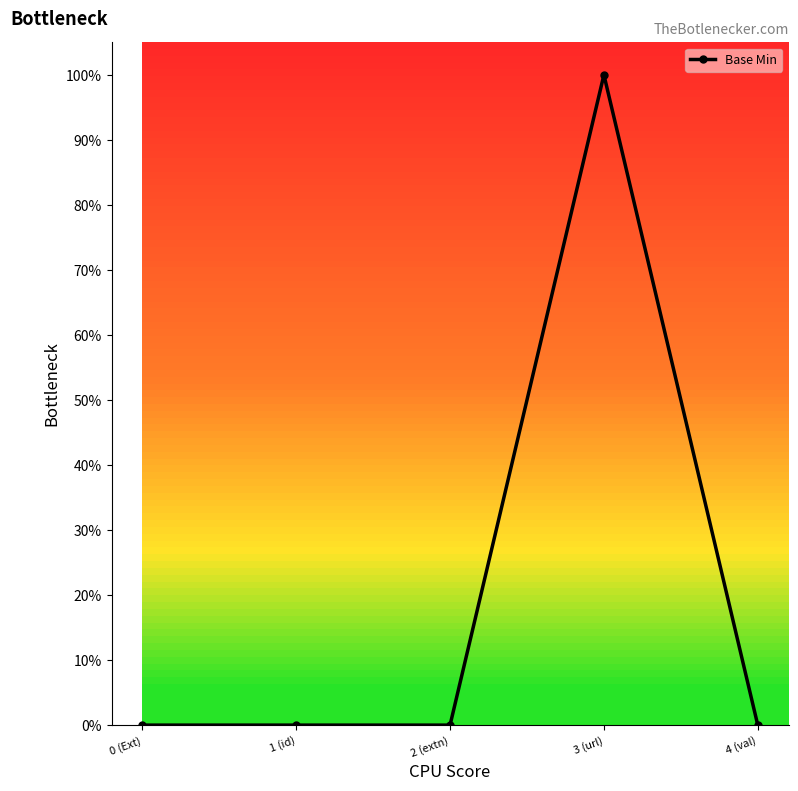

The chart shows a value of 33 at 0 (Ext). True or false?

False